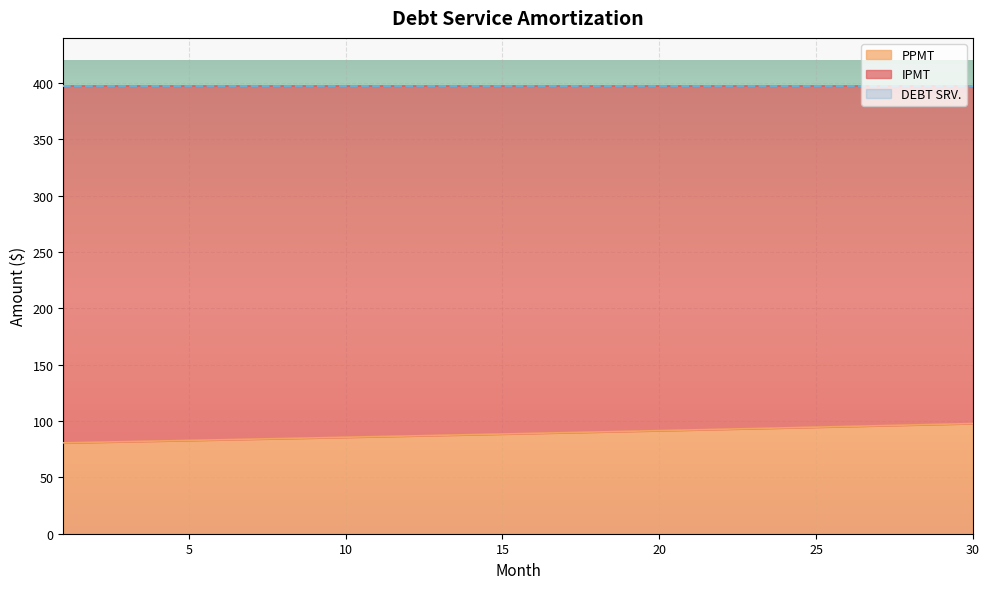

List the series in order of their peak value, lowest first.

PPMT, IPMT, DEBT SRV.